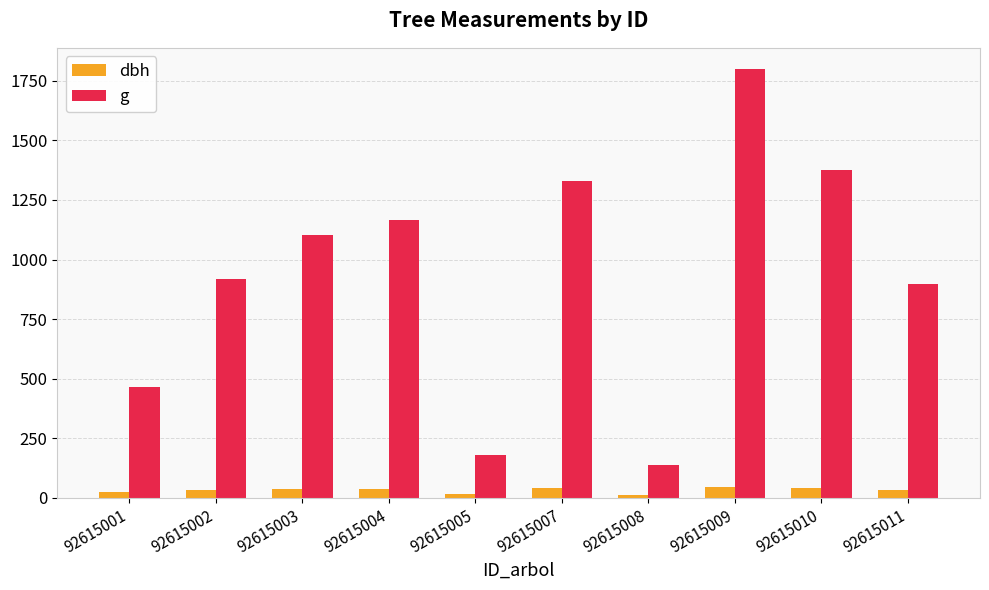

Which series has the largest range (max minus min)?

g